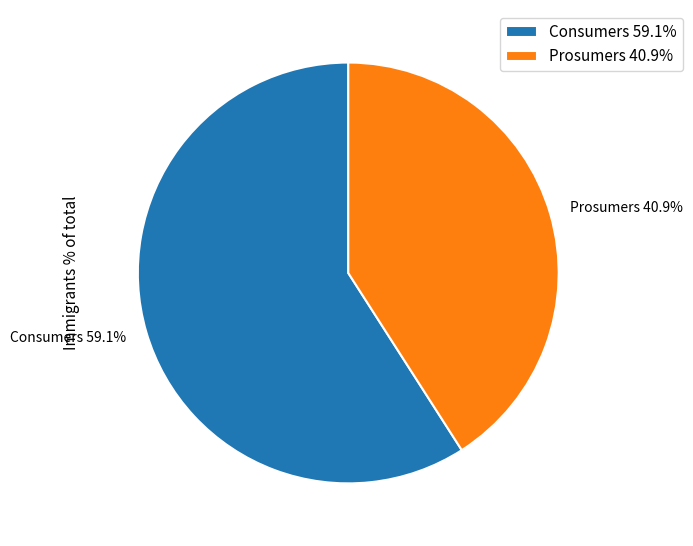

To the nearest percent, what percentage of the pie is Consumers?

59%